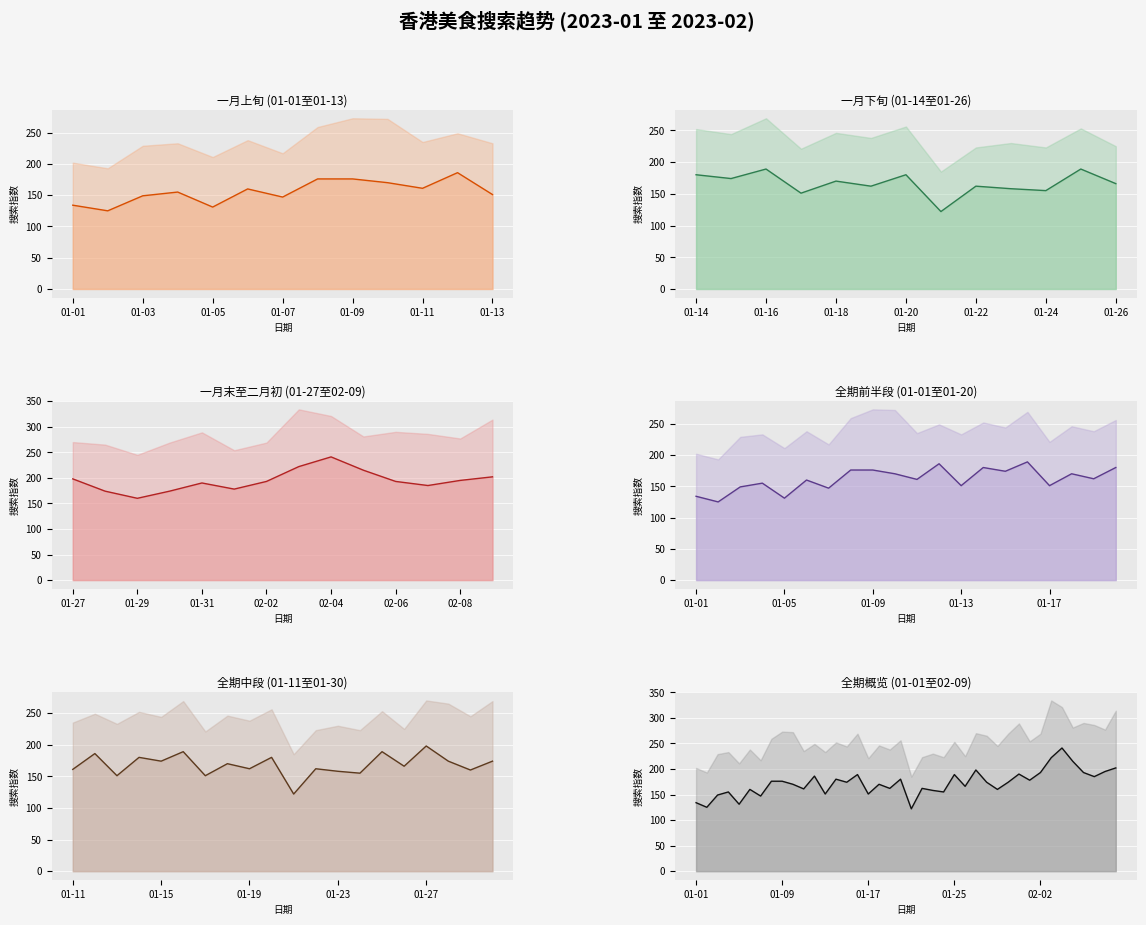

Where is the data nearest to the value 181?

13